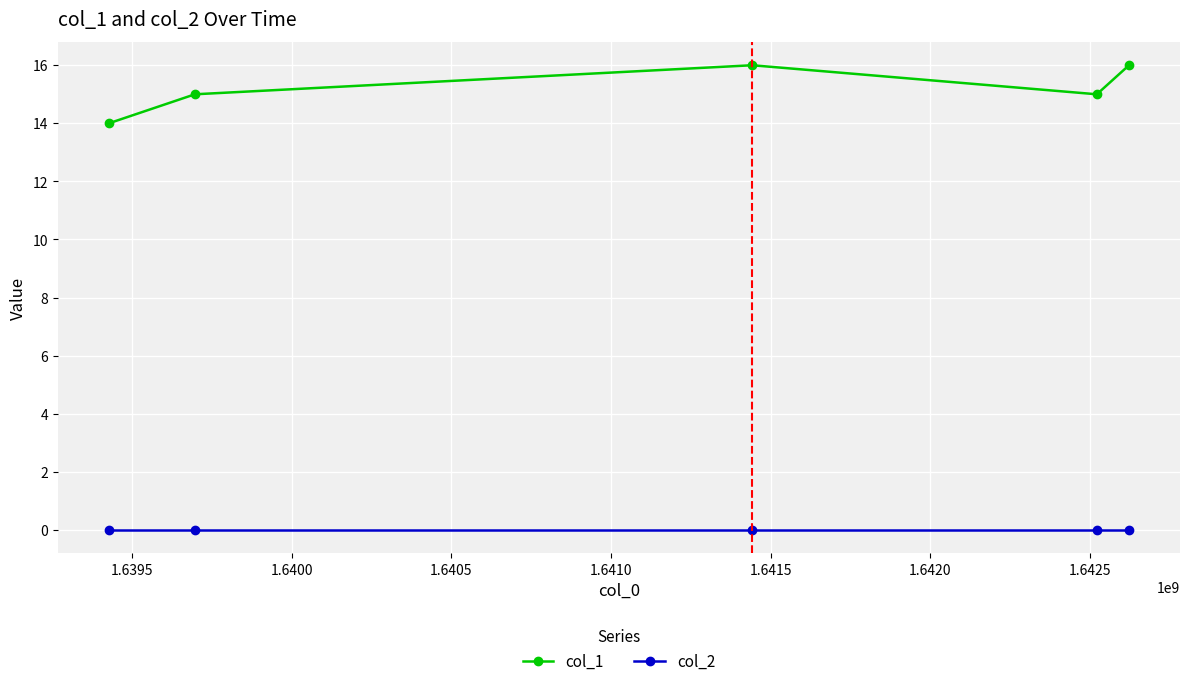

What is the minimum value for col_1?

14